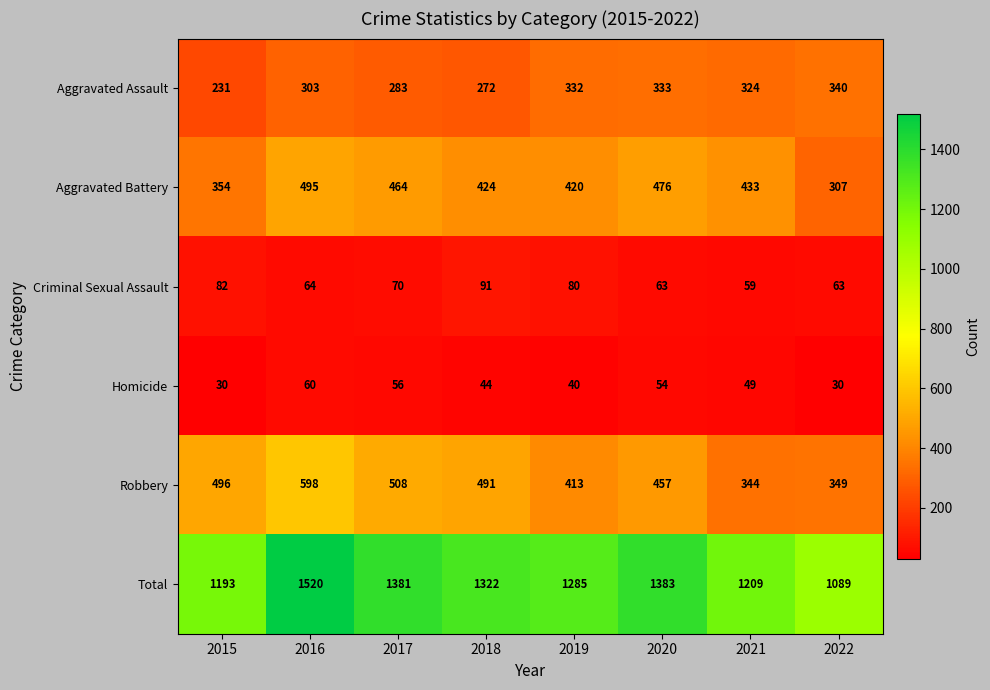

At which label does Robbery first exceed 491?

2015